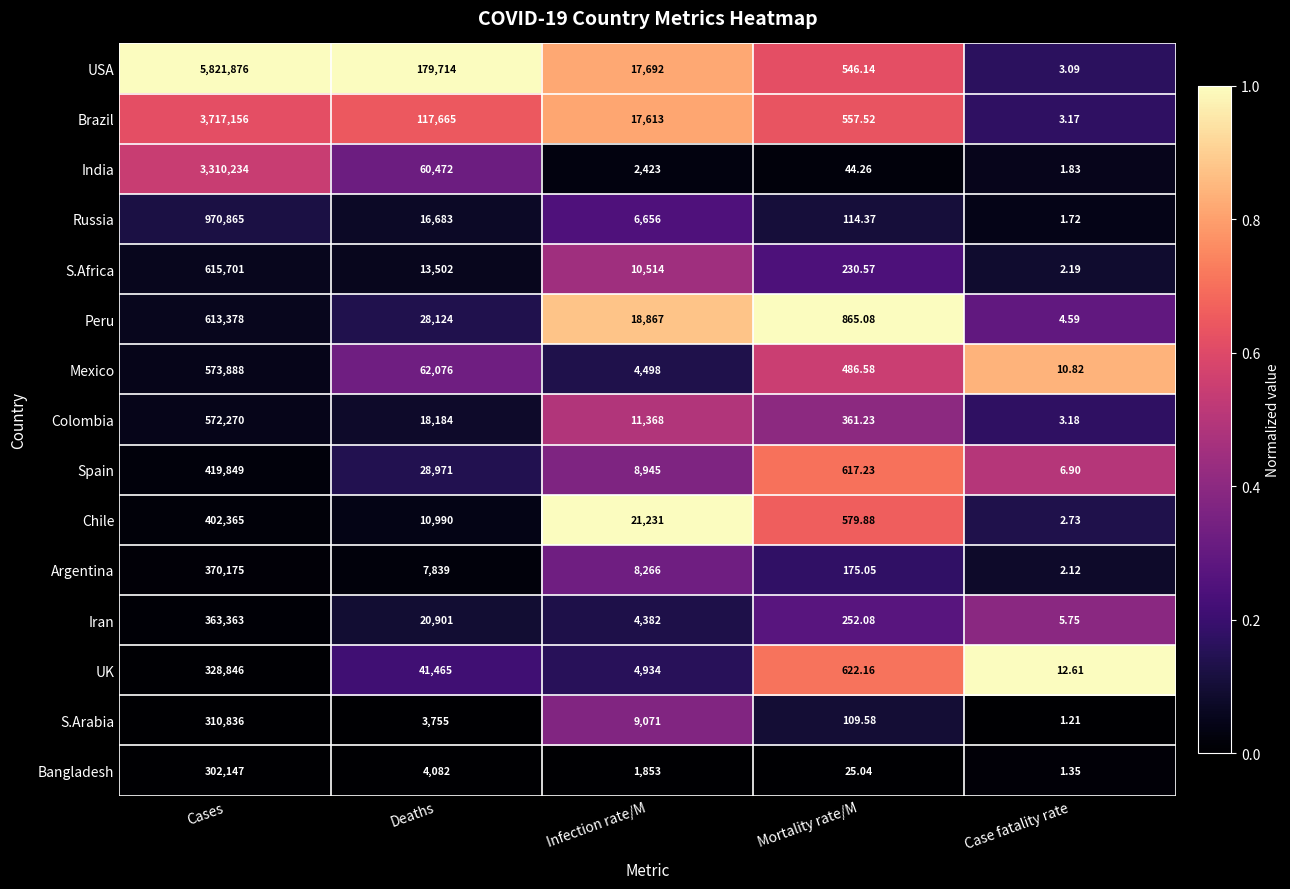

At which label is Russia closest to 485433?

Deaths